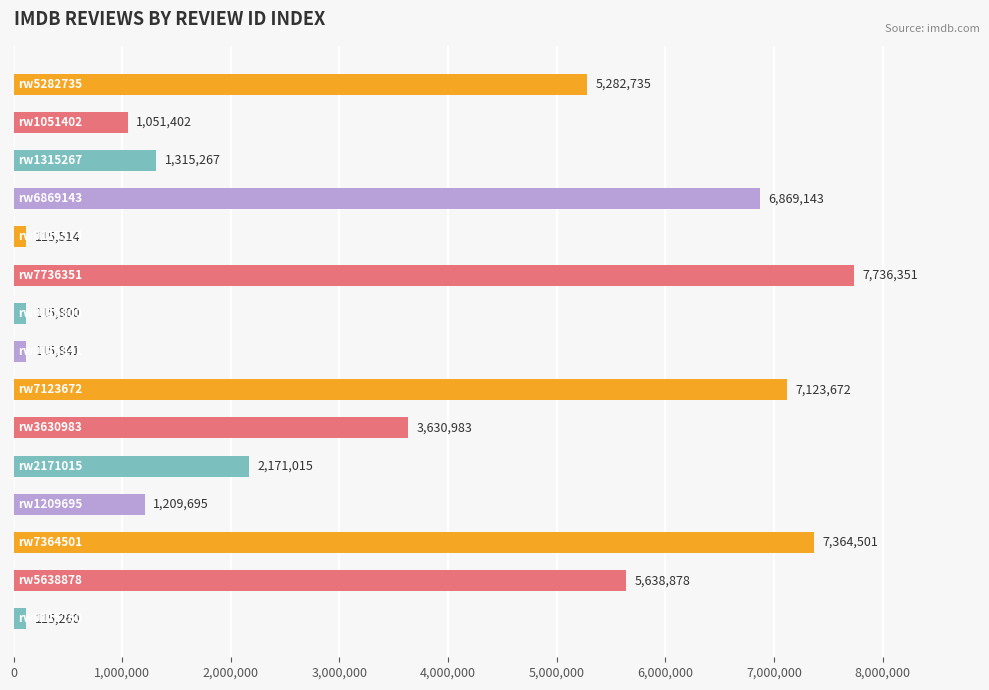

What is the difference between the maximum and second lowest values?

7620837